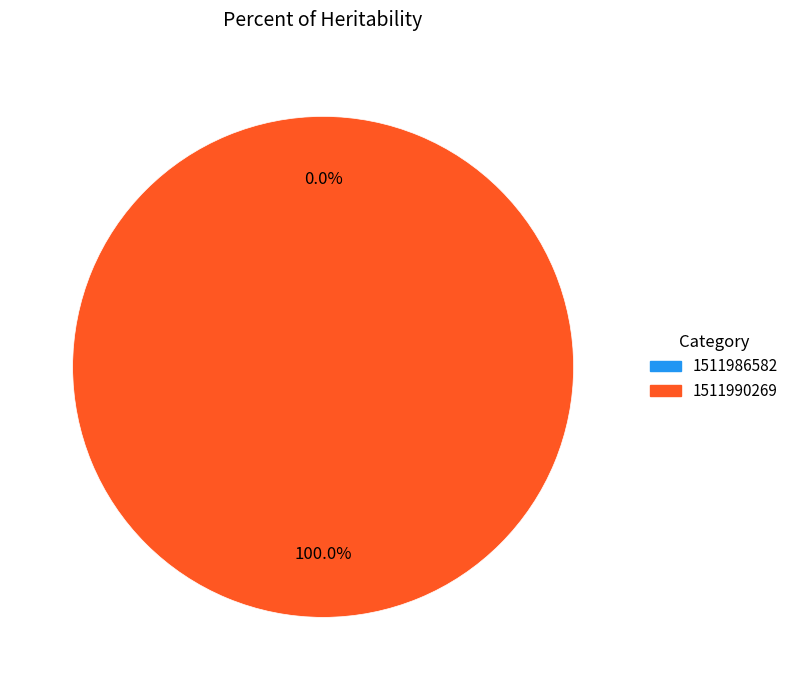

Count the number of slices in the pie.

2